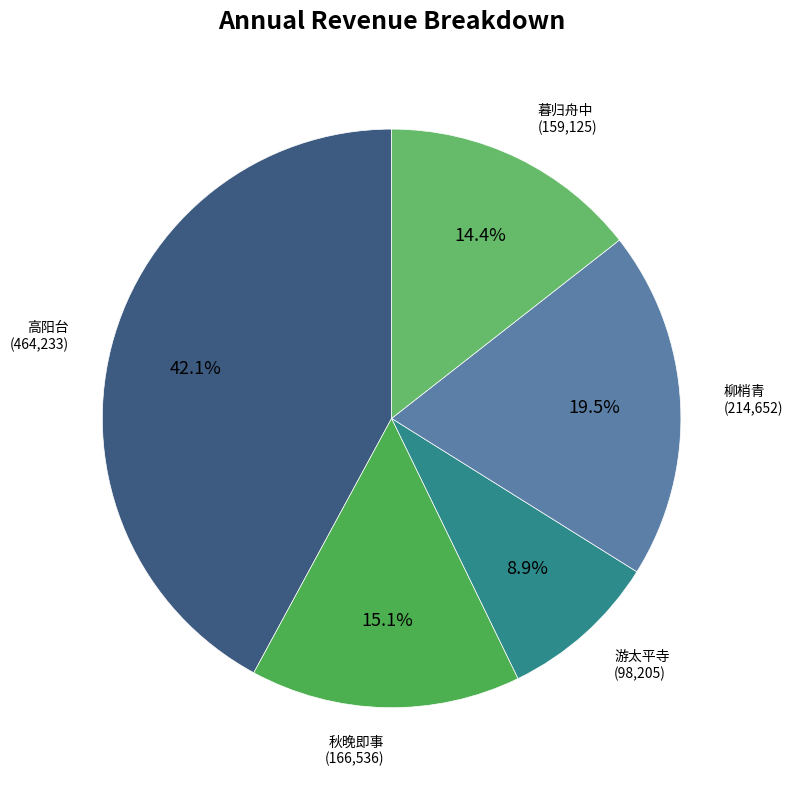

Approximately how many times larger is the value at 柳梢青 compared to 秋晚即事?

1.3